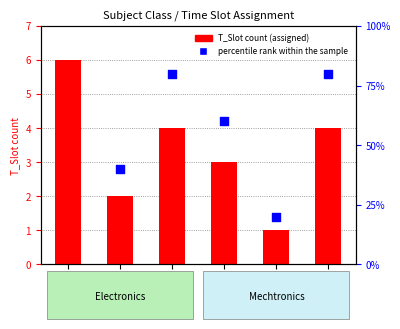

Which has a higher value, SC:5 or SC:1?

SC:1